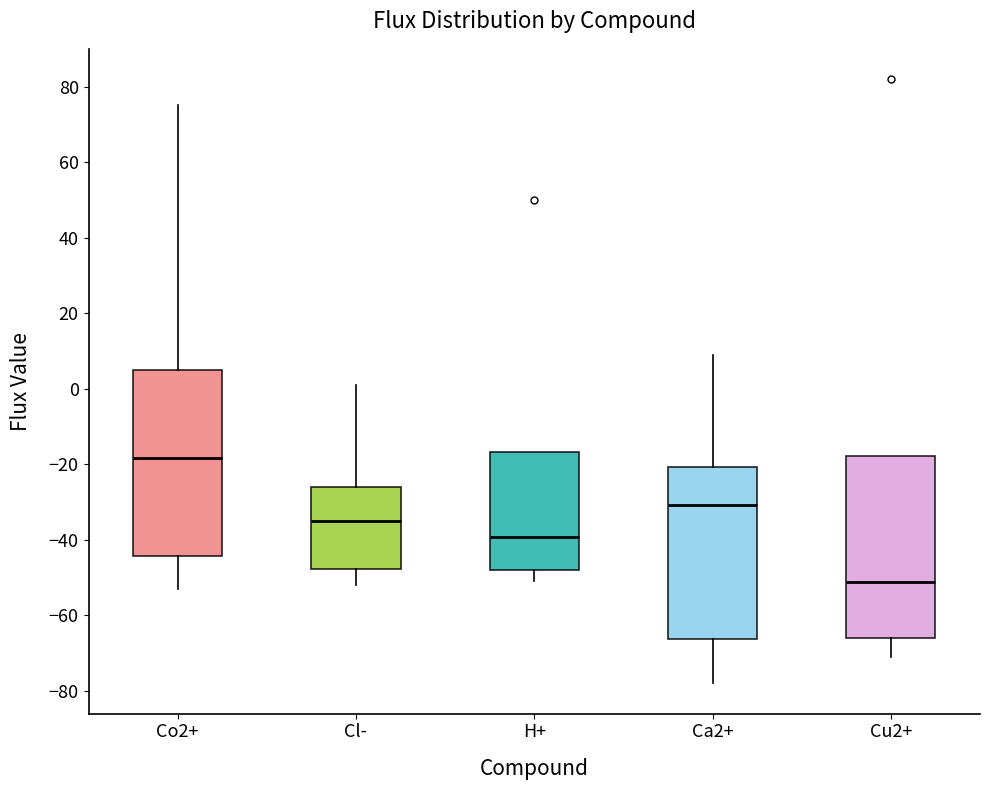

Reading left to right, read every box against the y-axis: the position of its median line, the range the box covers, and the ends of its whiskers. The values are not printed on the chart, so give them approximately, as read against the axis.

Co2+: median -18, box -44 to 6, whiskers -52 to 76
Cl-: median -34, box -48 to -26, whiskers -52 to 2
H+: median -40, box -48 to -16, whiskers -50 to -16
Ca2+: median -30, box -66 to -20, whiskers -78 to 10
Cu2+: median -52, box -66 to -18, whiskers -70 to -18